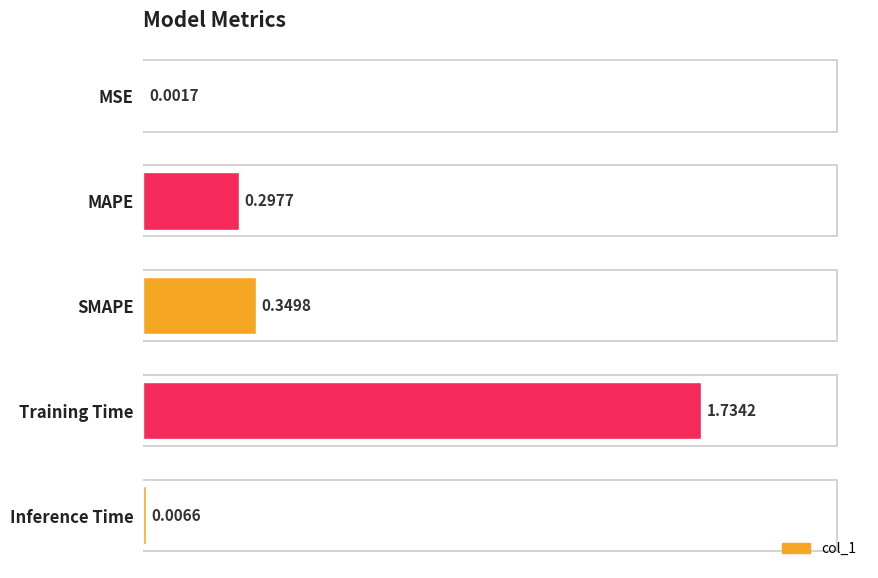

At which label is the value closest to 0?

MSE